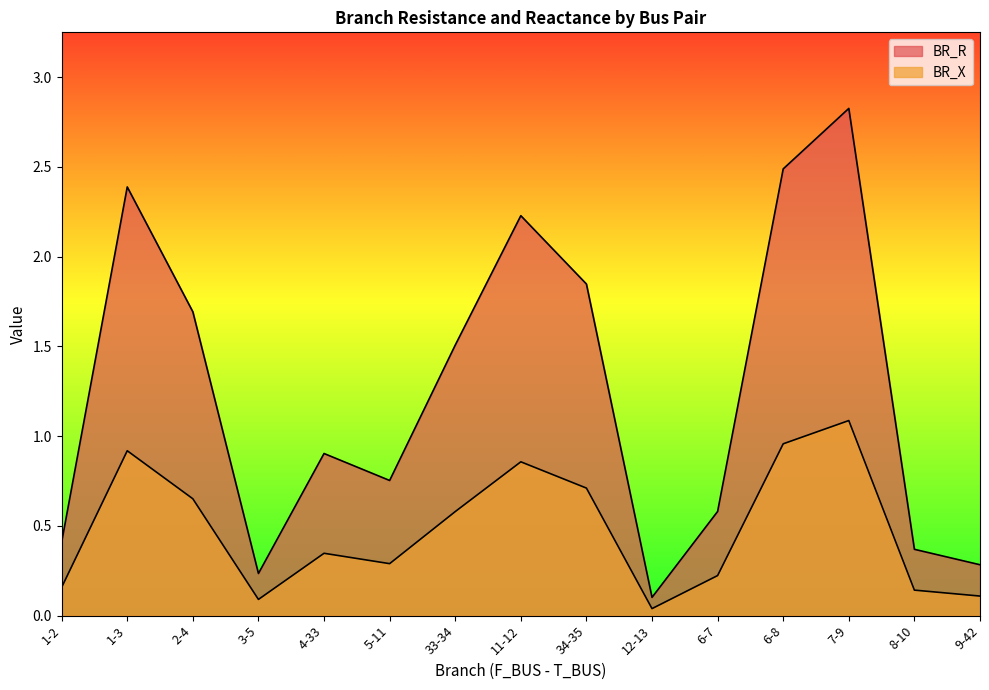

What position from the left is 7-9?

13